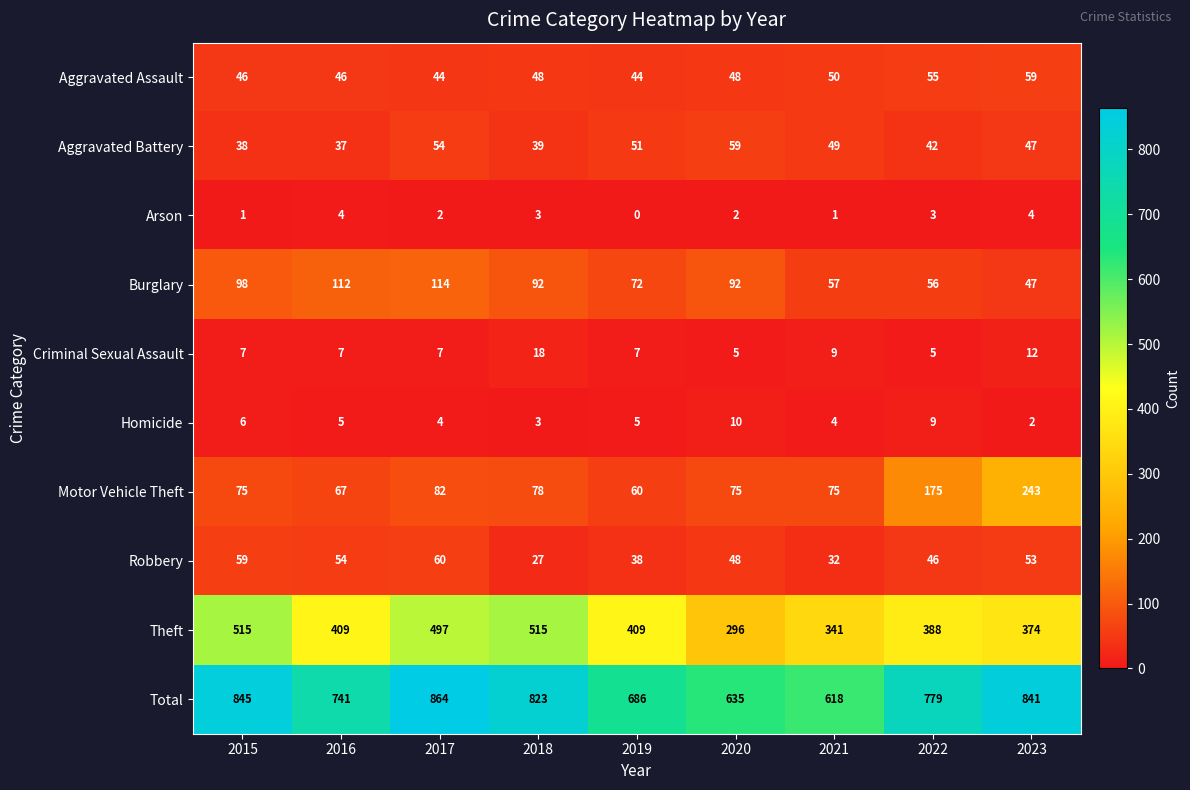

What value does the Robbery series have at 2023, to the nearest 5?

55